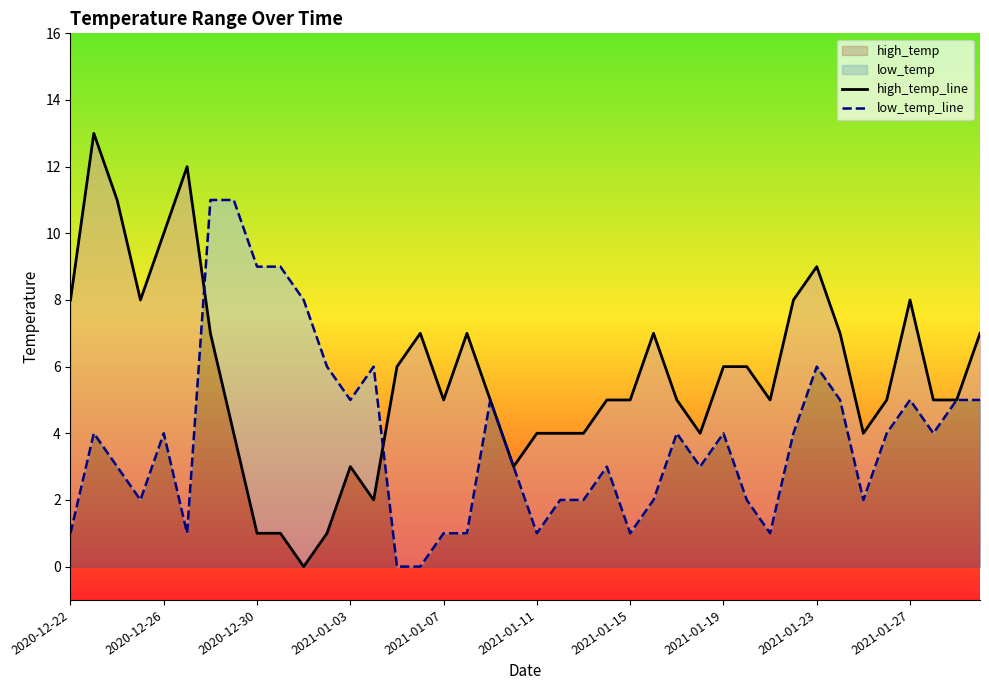

At 38, list the series in order from largest to smallest.

high_temp_line, low_temp_line